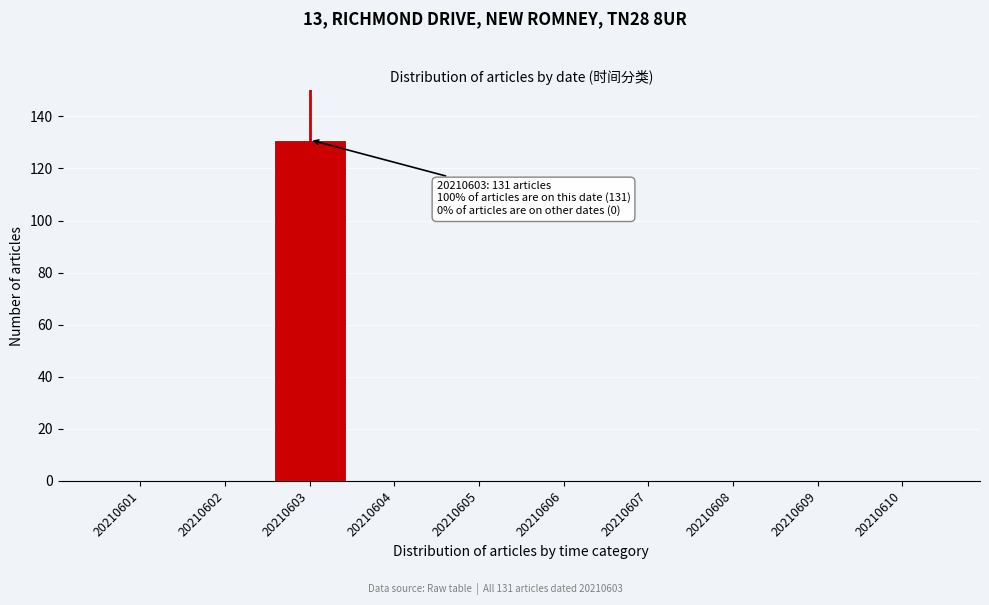

Reading right to left, extract all data points from this chart.

20210610=0	20210609=0	20210608=0	20210607=0	20210606=0	20210605=0	20210604=0	20210603=131	20210602=0	20210601=0